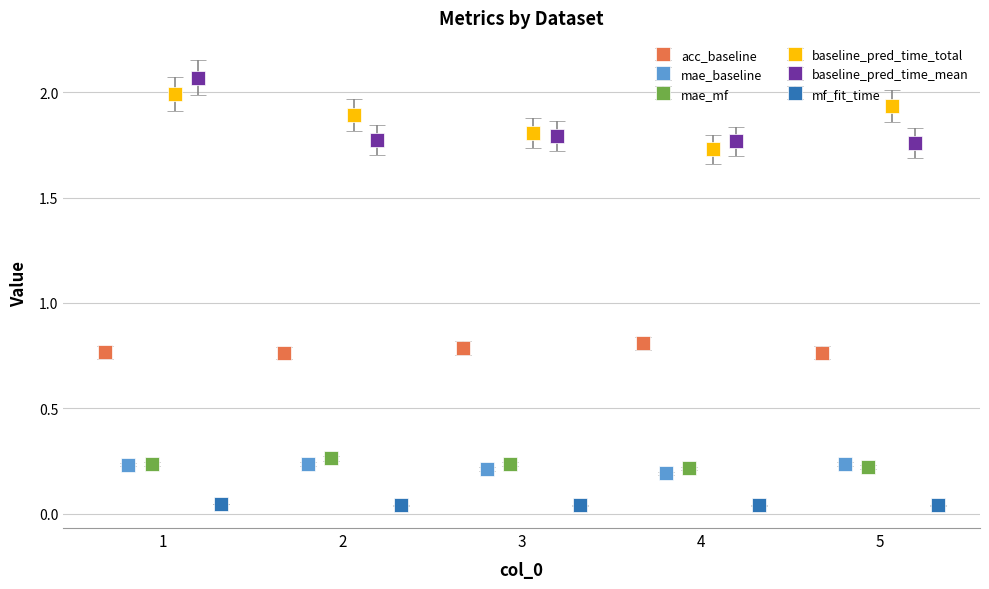

Rank the categories by baseline_pred_time_mean value from lowest to highest.

5, 4, 2, 3, 1